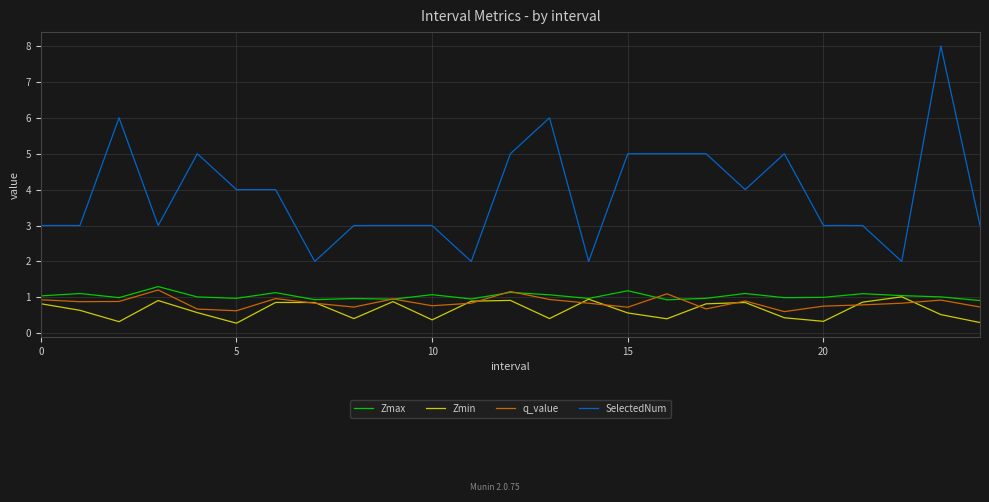

True or false: SelectedNum has more than 1 interior local peaks.

True